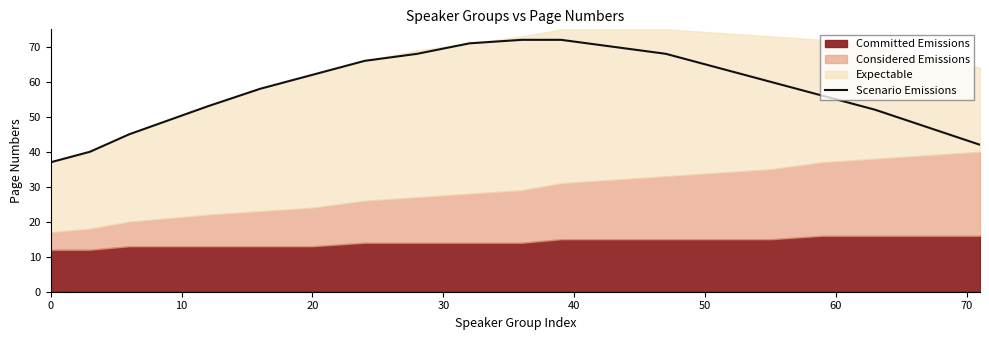

What is the highest value of the Scenario Emissions series?

72